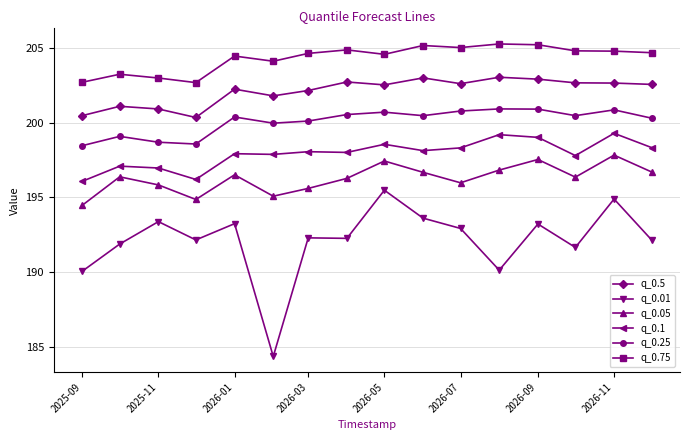

Which series has the largest range (max minus min)?

q_0.01